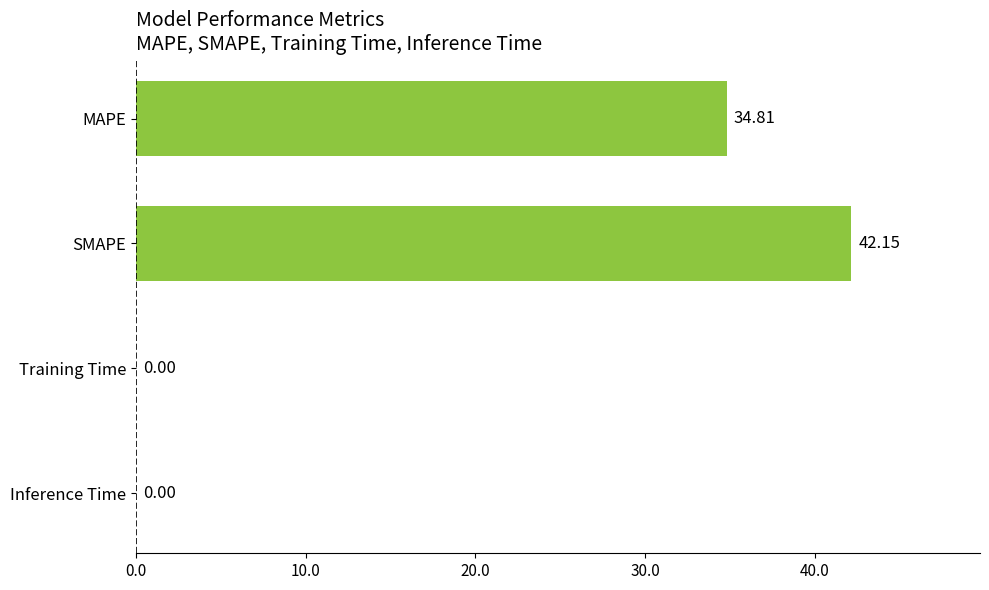

Between MAPE and Training Time, which is larger?

MAPE